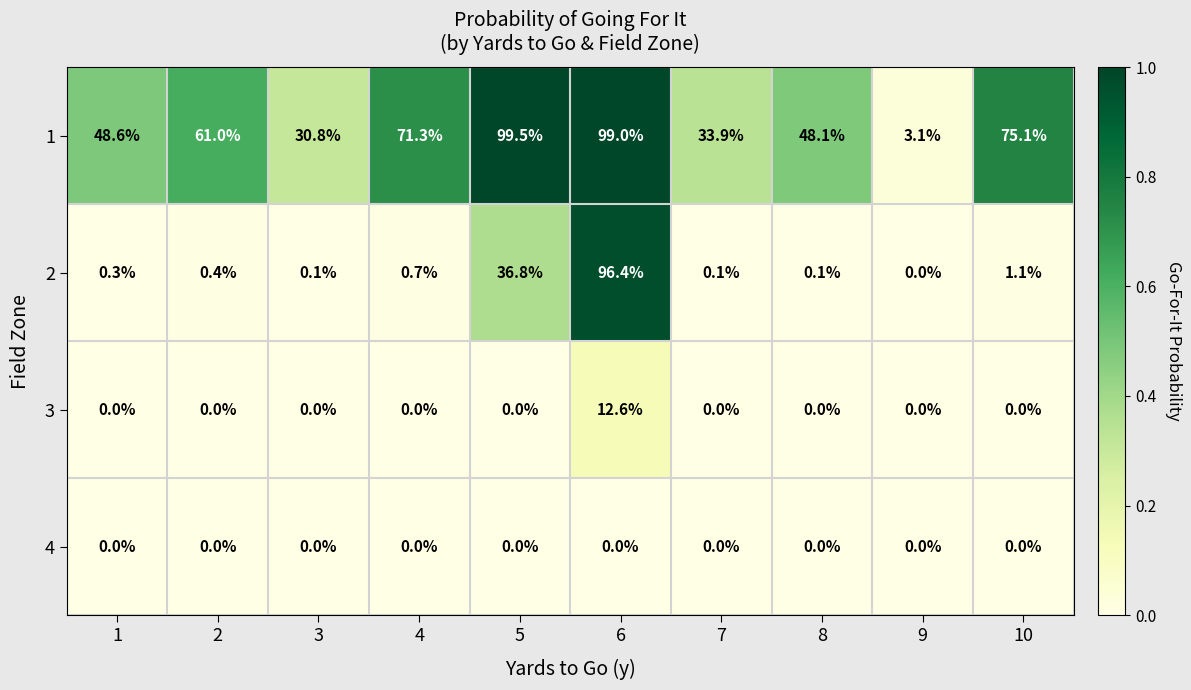

How many series are shown in this chart?

4